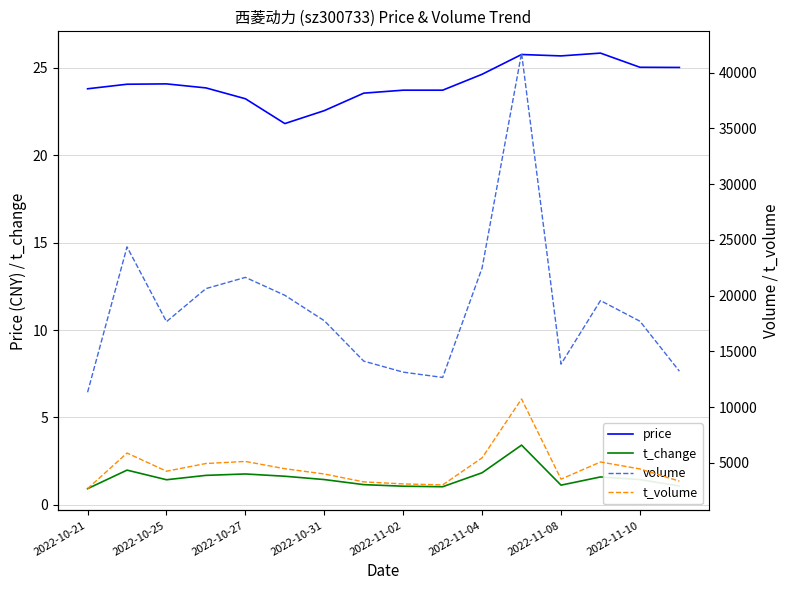

What is the highest value of the price series?

25.8